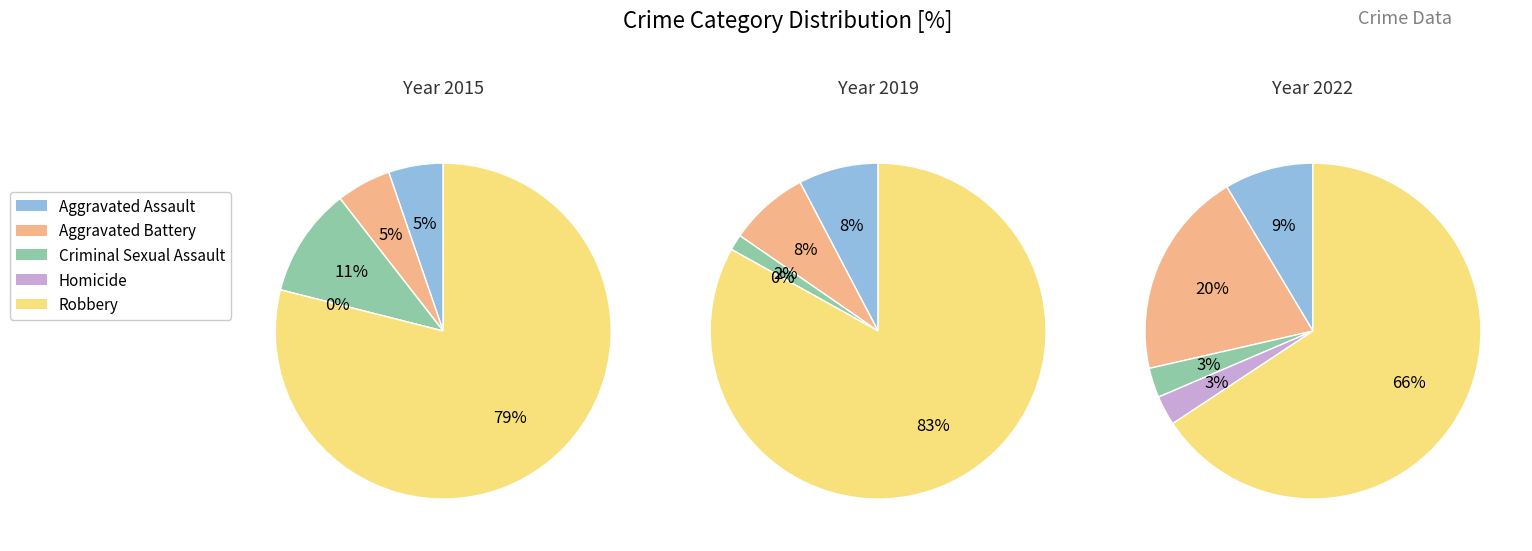

What portion of the pie excludes Aggravated Assault?

91.4%